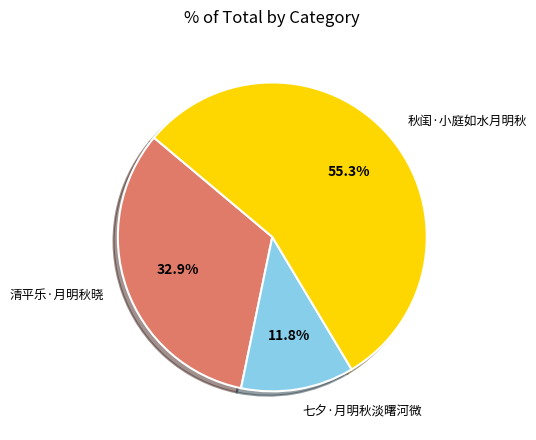

Which category has the biggest portion of the pie?

秋闺·小庭如水月明秋